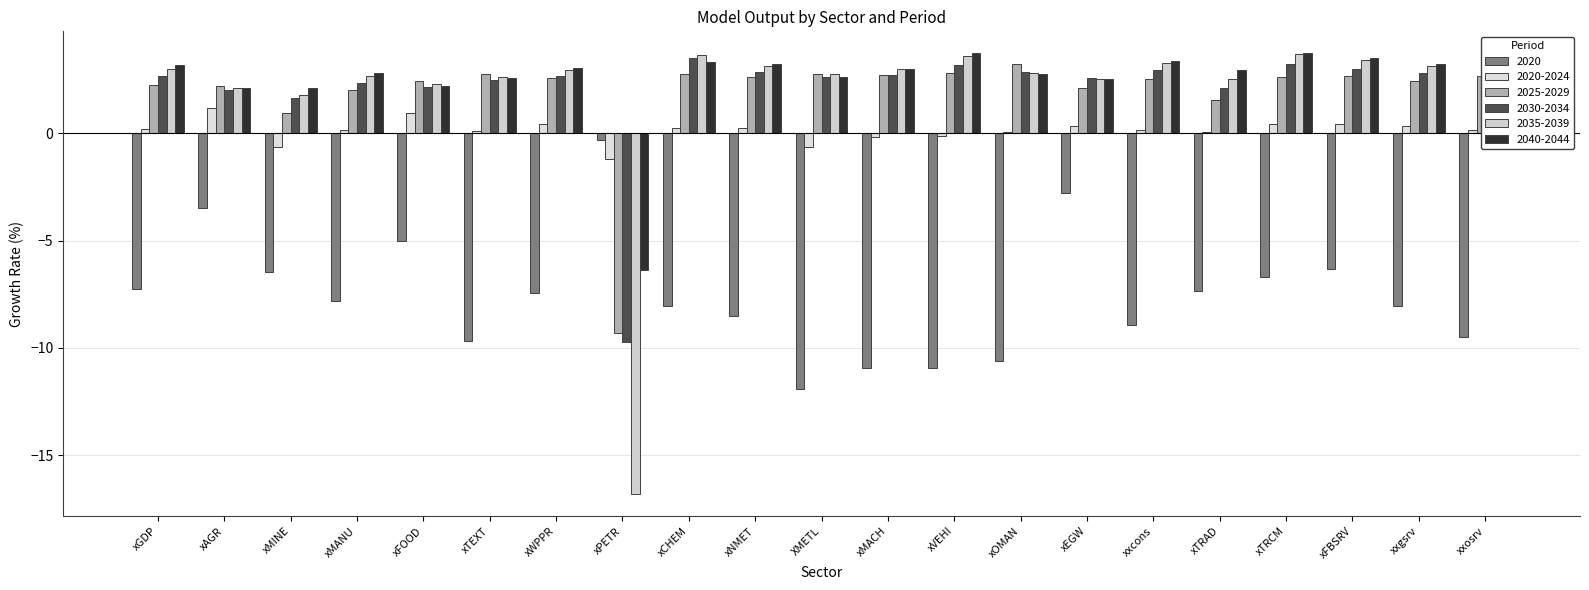

What is the average value of the 2035-2039 series?

2.0